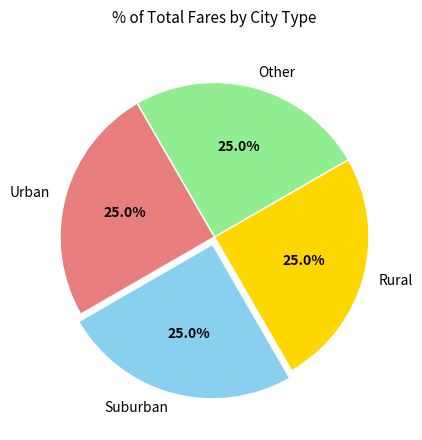

What portion of the pie excludes Urban?

75.0%